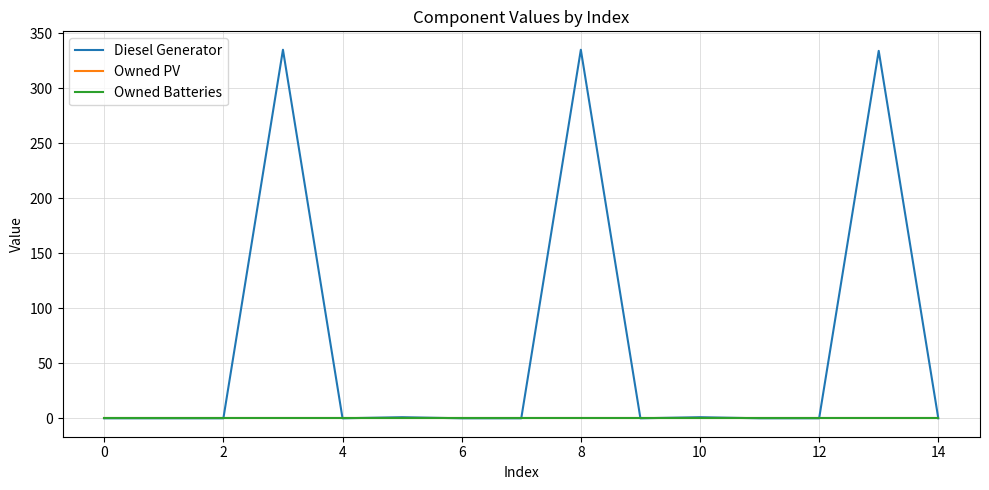

Reading right to left, list all the values displayed in this chart.

Diesel Generator: 0.0	334.0	0.0	0.0	1.0	0.0	335.0	0.0	-0.0	1.0	0.0	335.0	0.0	0.0	0.0
Owned PV: 0.0	0.0	0.0	0.0	0.0	0.0	0.0	0.0	0.0	0.0	0.0	0.0	0.0	0.0	0.0
Owned Batteries: 0.0	0.0	0.0	0.0	0.0	0.0	0.0	0.0	0.0	0.0	0.0	0.0	0.0	0.0	0.0